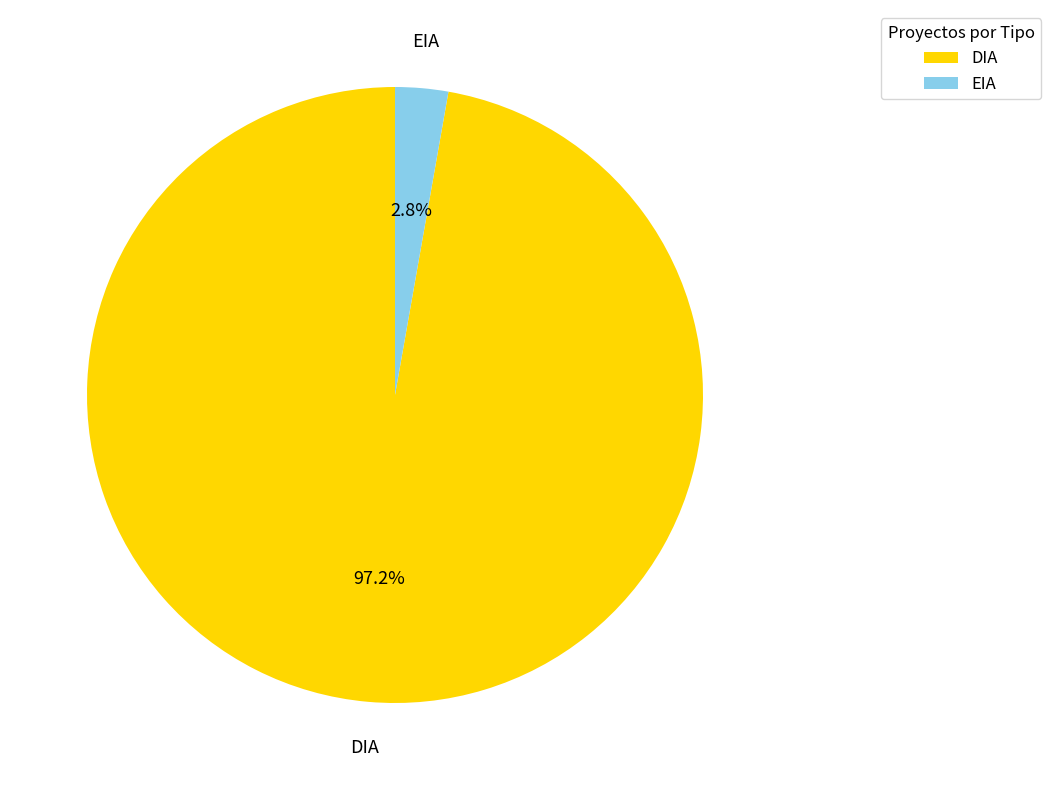

Is it true that DIA is 97% of the pie?

True